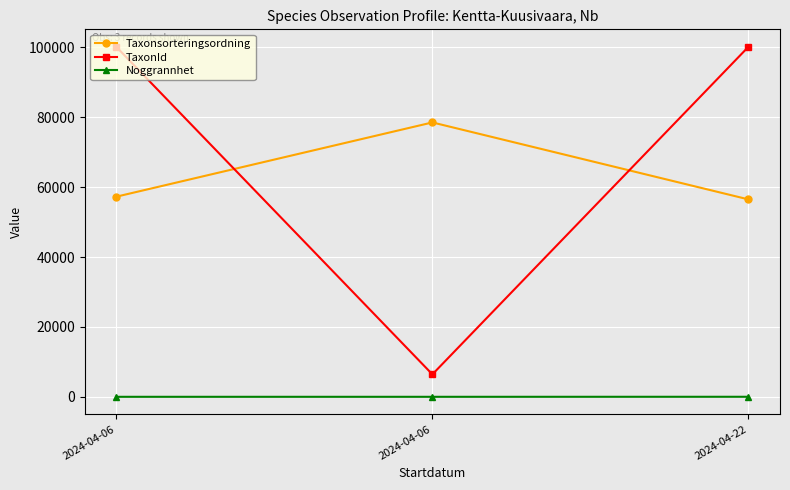

How many lines are shown in the chart?

3